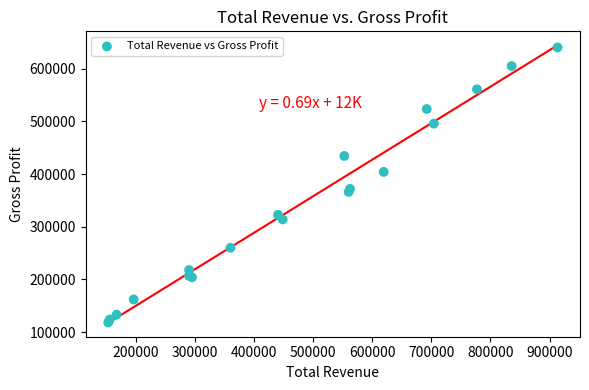

What Y value in the scatter plot is closest to 379250?

372000